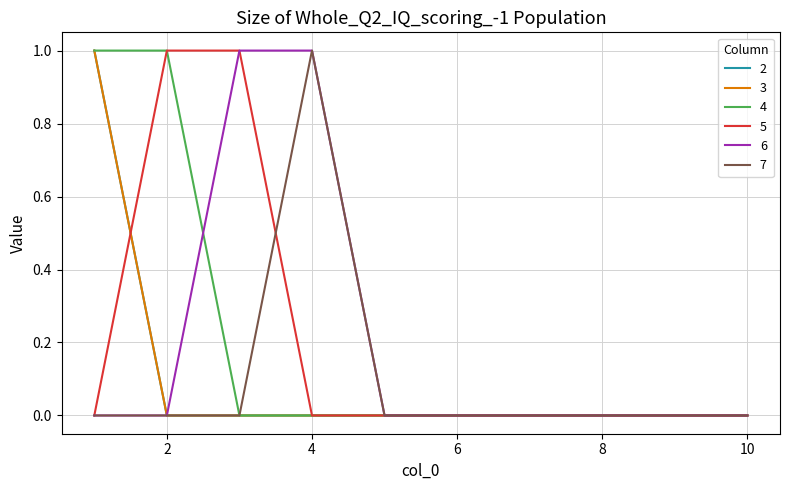

Reading right to left, what are all the values shown in this chart?

2: 0	0	0	0	0	0	0	0	0	1
3: 0	0	0	0	0	0	0	0	0	1
4: 0	0	0	0	0	0	0	0	1	1
5: 0	0	0	0	0	0	0	1	1	0
6: 0	0	0	0	0	0	1	1	0	0
7: 0	0	0	0	0	0	1	0	0	0